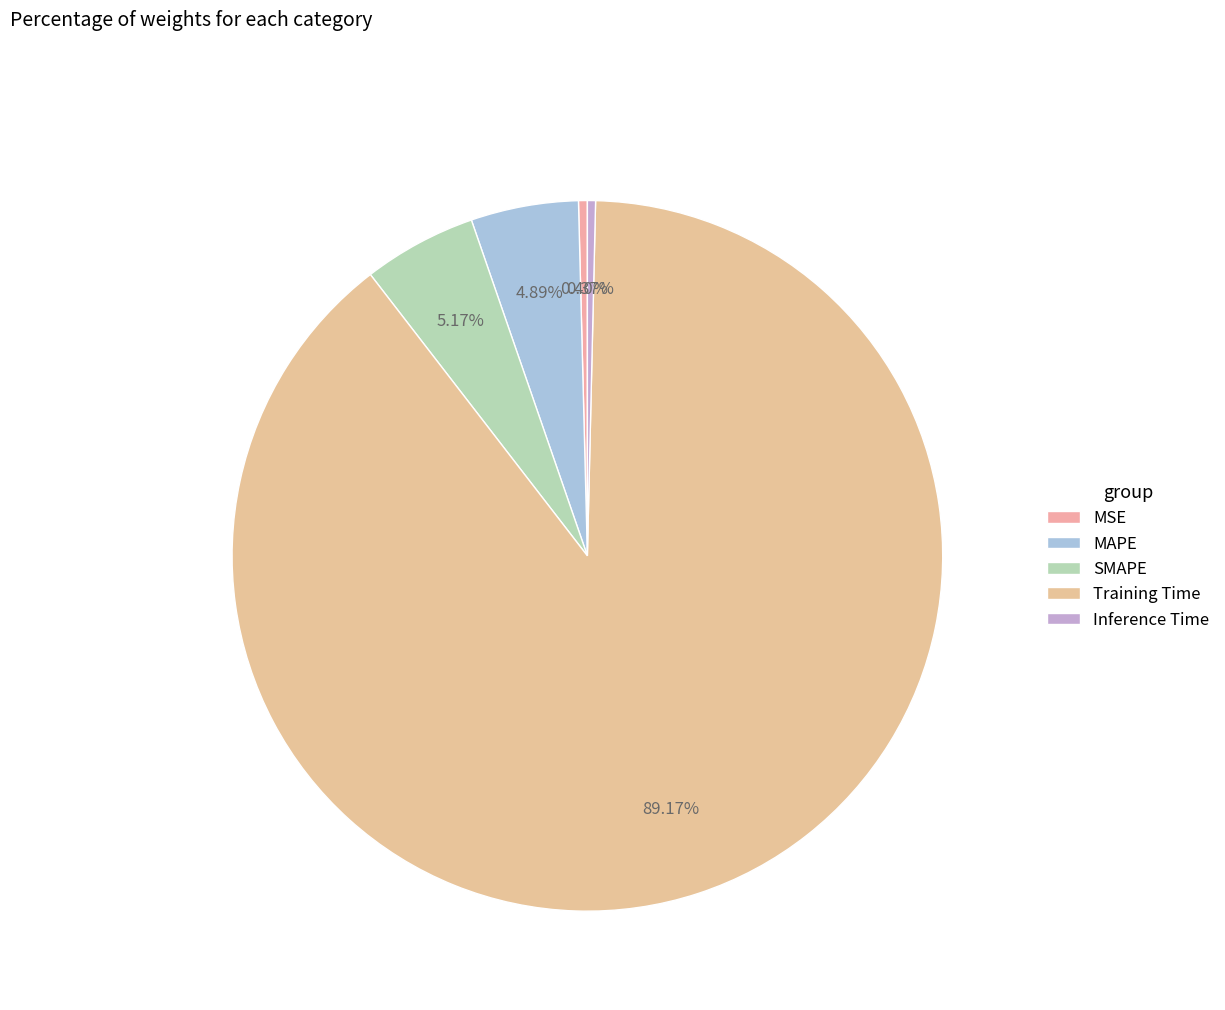

Which slice is the largest?

Training Time